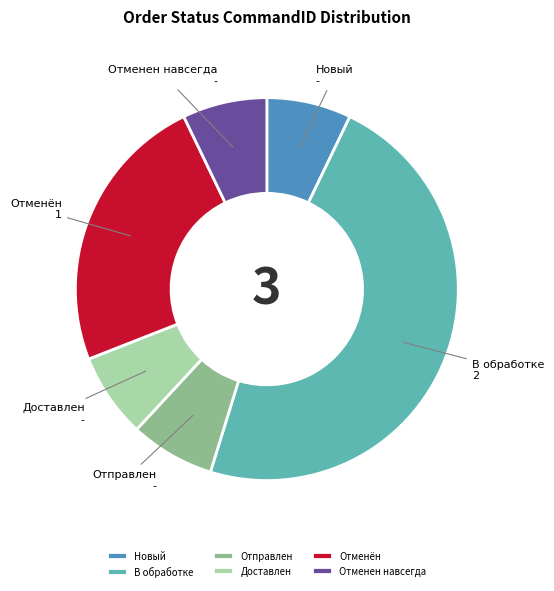

The Отправлен slice represents 1% of the pie. True or false?

False